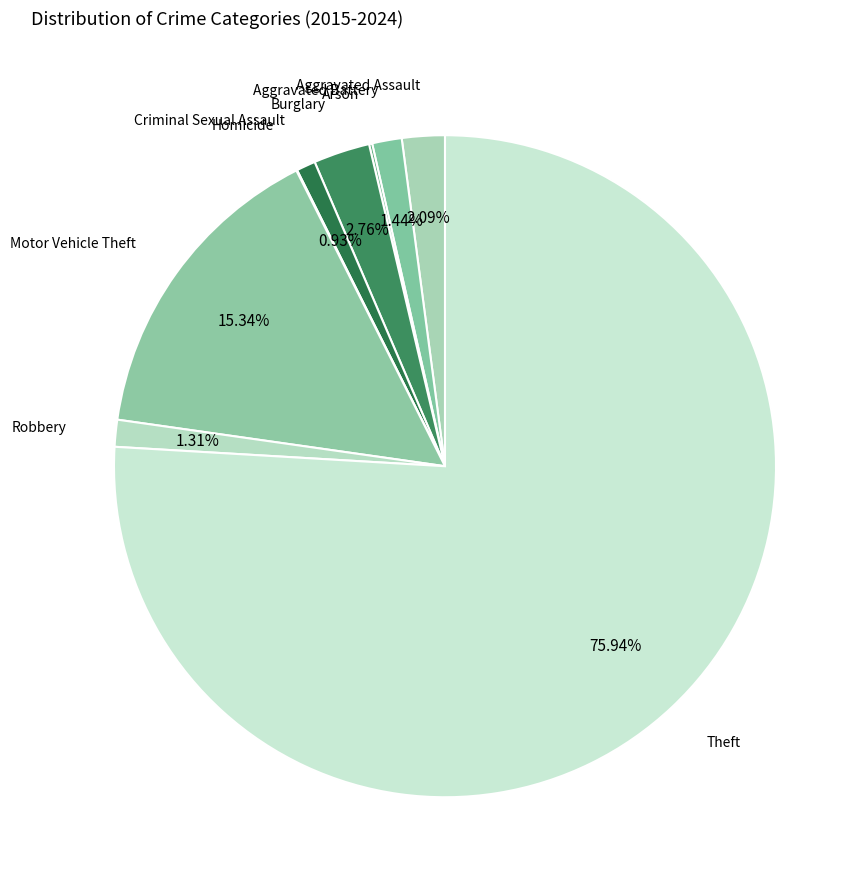

What is the largest slice in the pie chart?

Theft